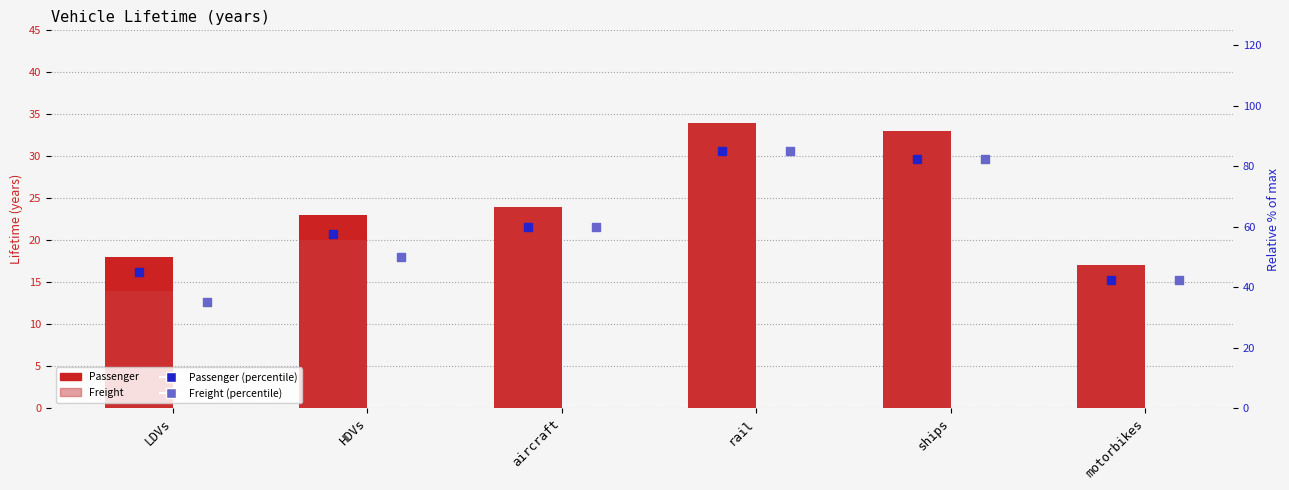

Which series contains the lowest Y value?

Freight